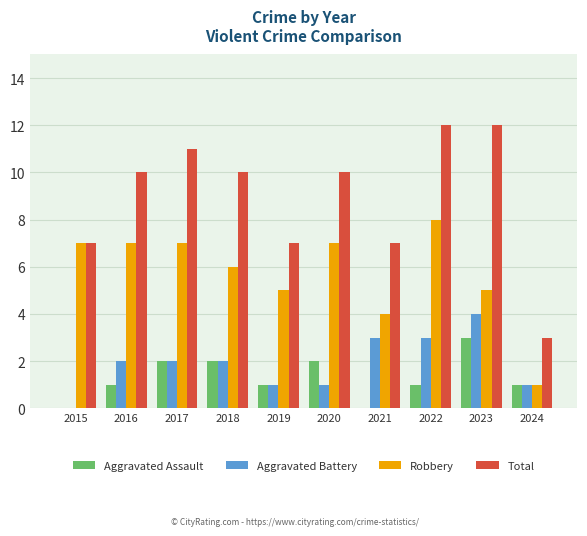

True or false: Total has a value of 3 at 2017.

False